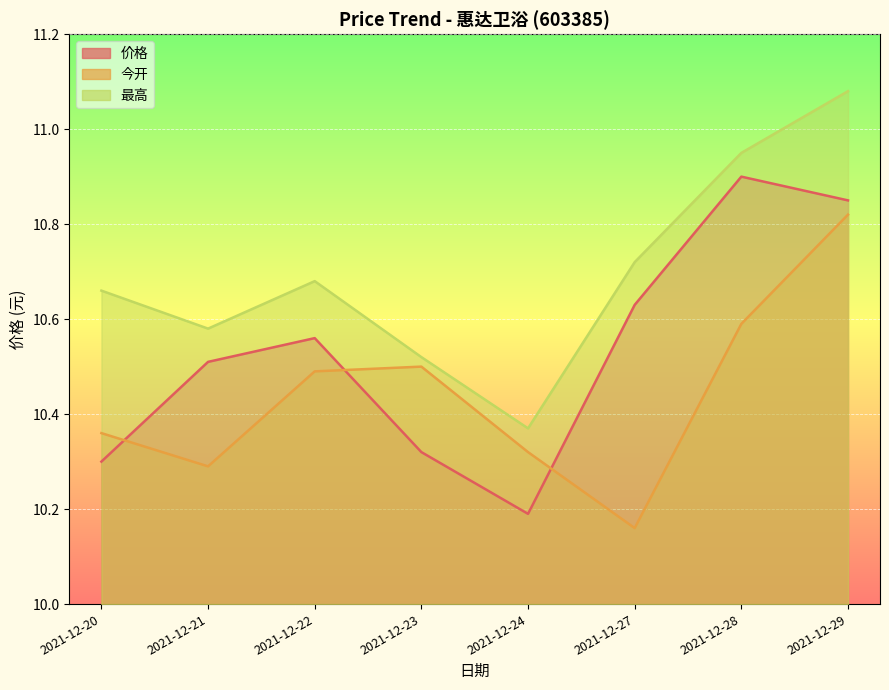

True or false: 今开 and 最高 intersect in this chart.

False